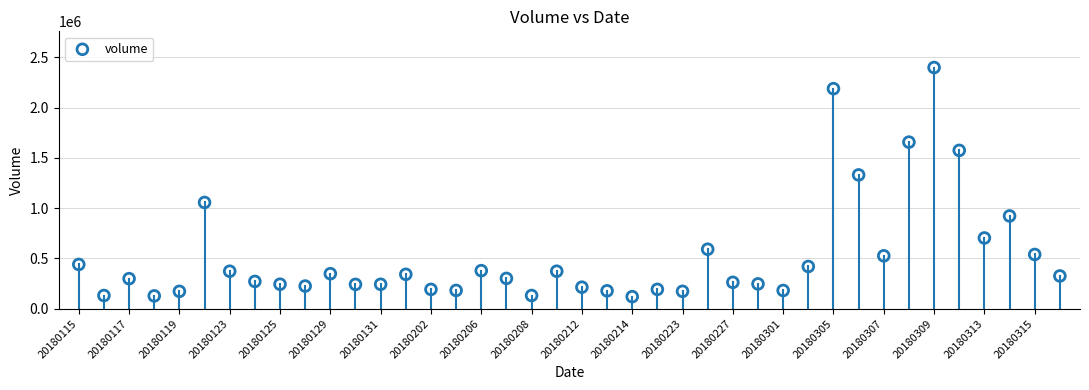

What Y value in the scatter plot is closest to 1258743?

1330028